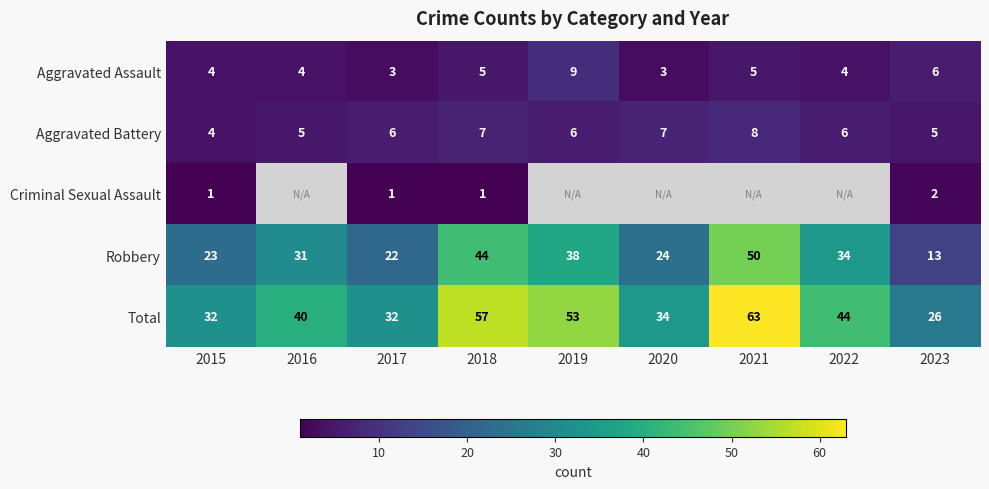

How many distinct data groups are displayed?

5